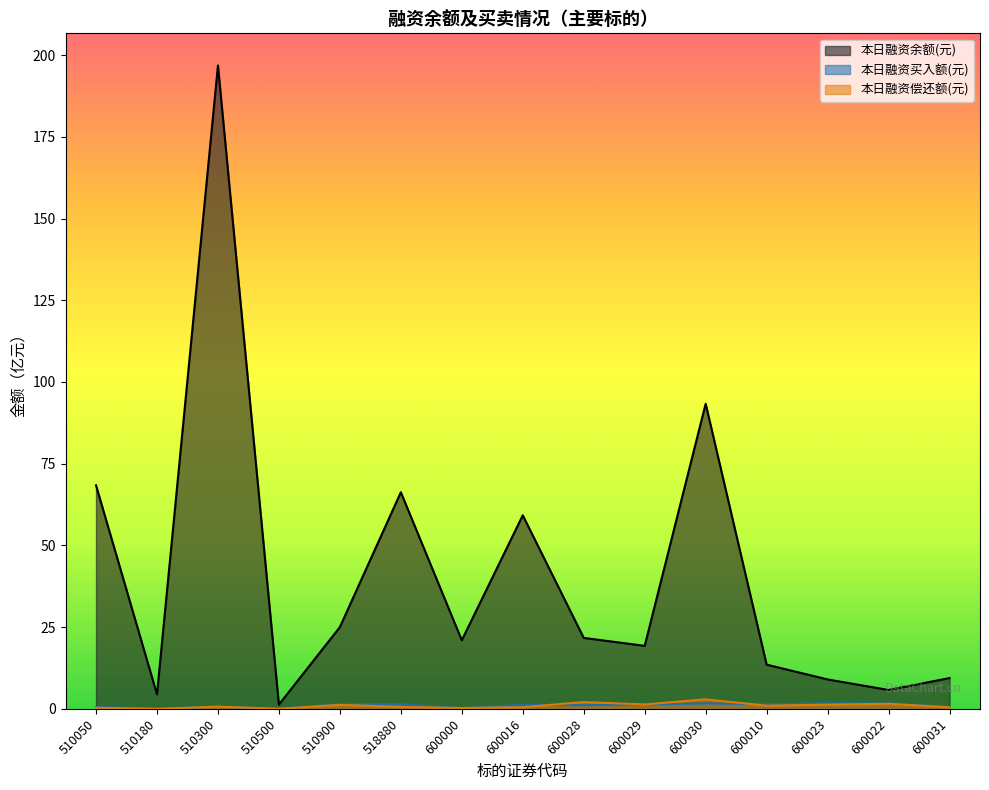

What are all the series names shown in the legend?

本日融资余额(元), 本日融资买入额(元), 本日融资偿还额(元)